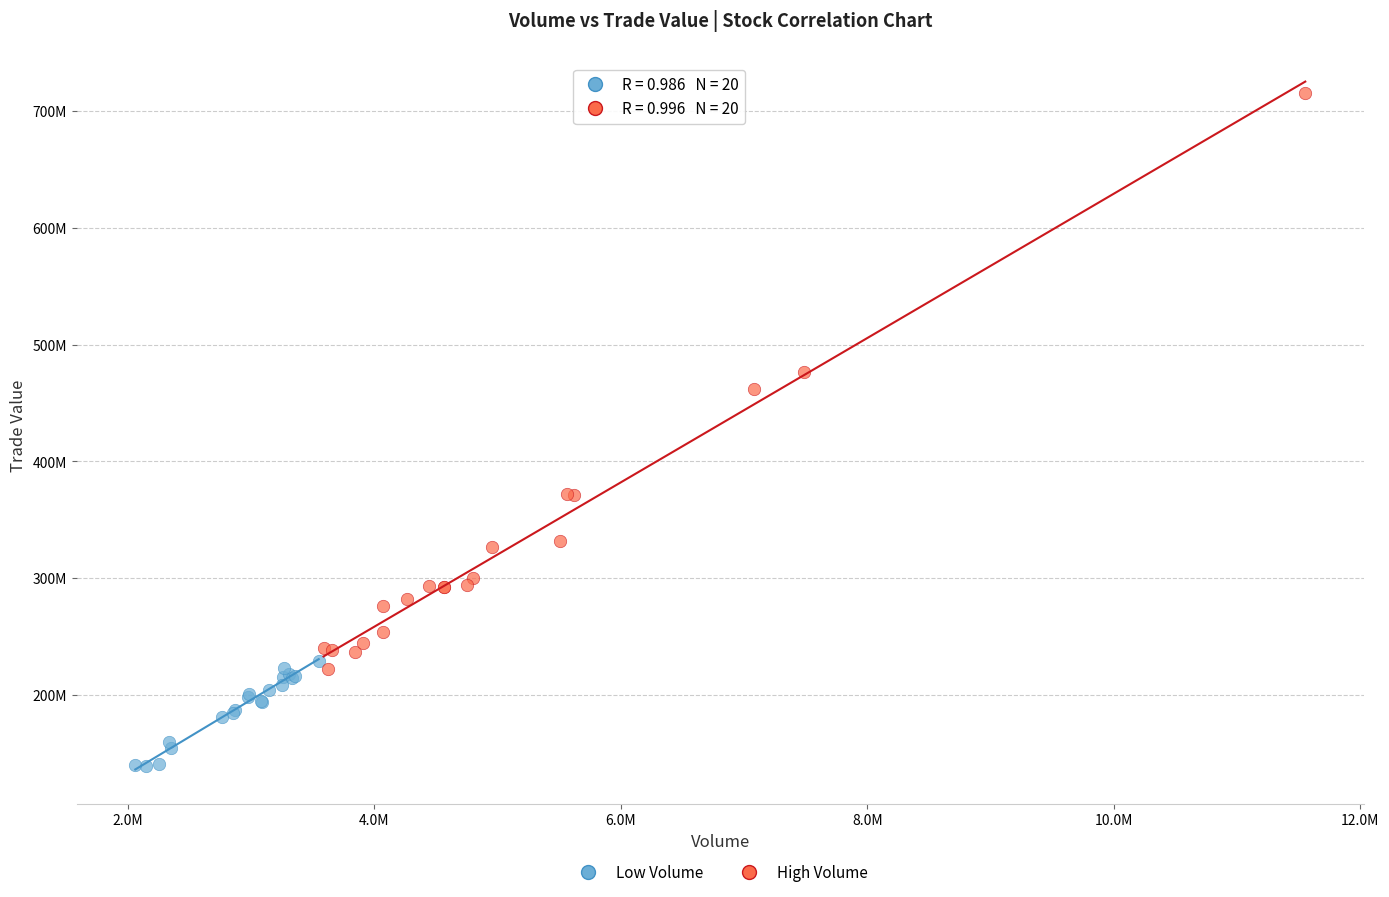

What are all the series names shown in the legend?

Low Volume, High Volume